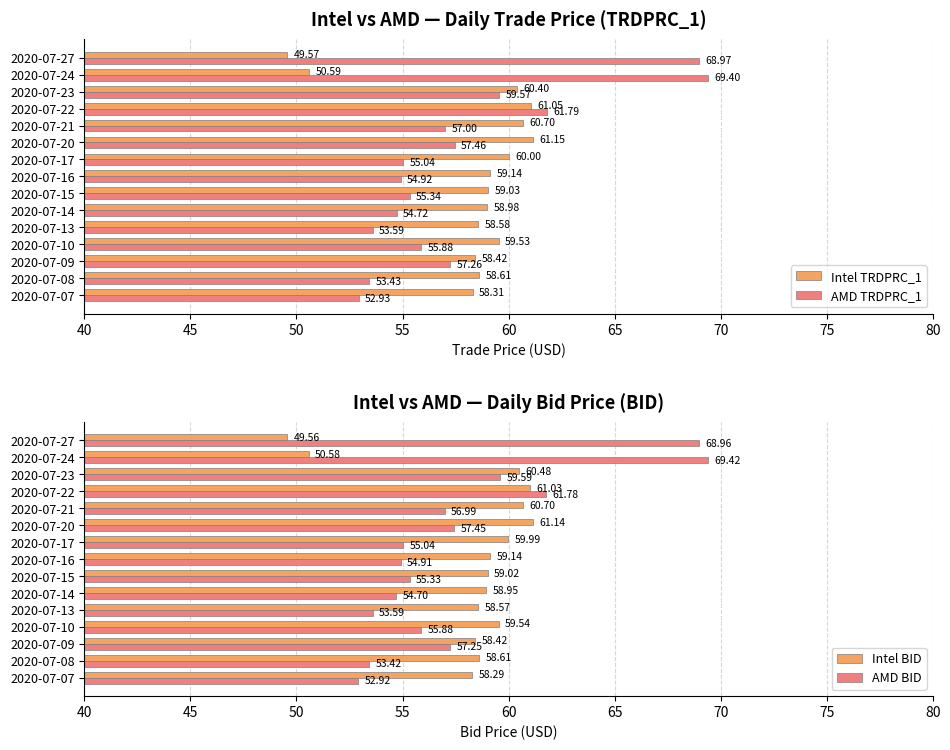

Is it true that Intel TRDPRC_1 equals 60.7 at 2020-07-21?

True